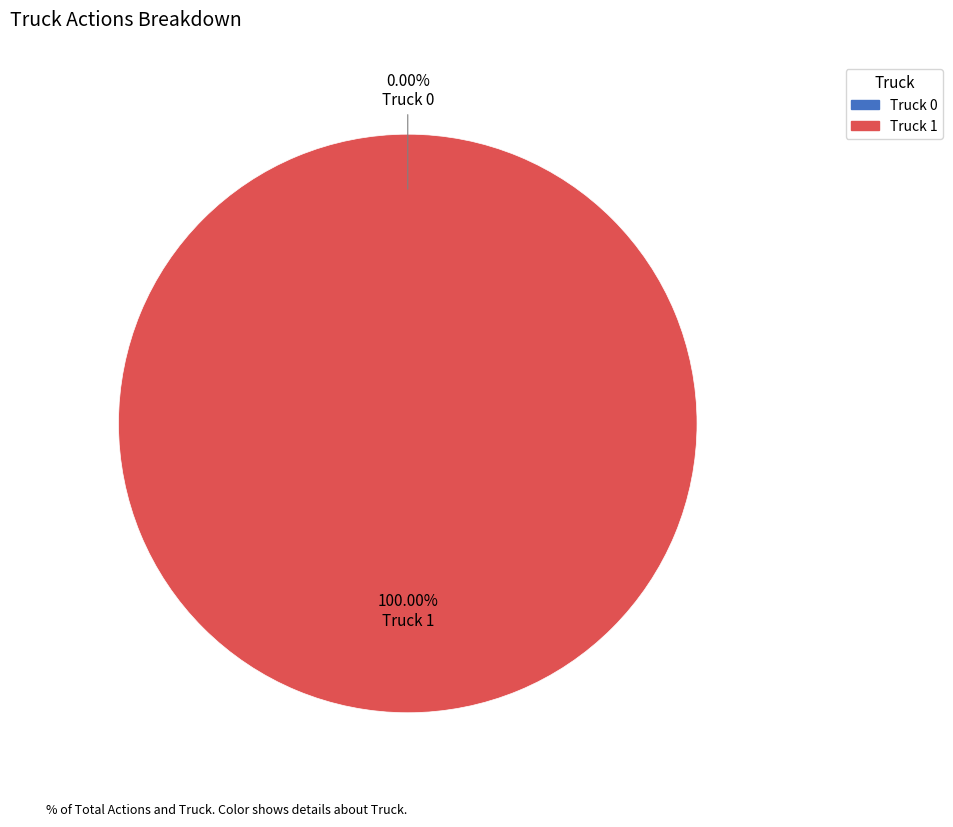

Combined, do Truck 1 and Truck 0 account for over 50%?

Yes